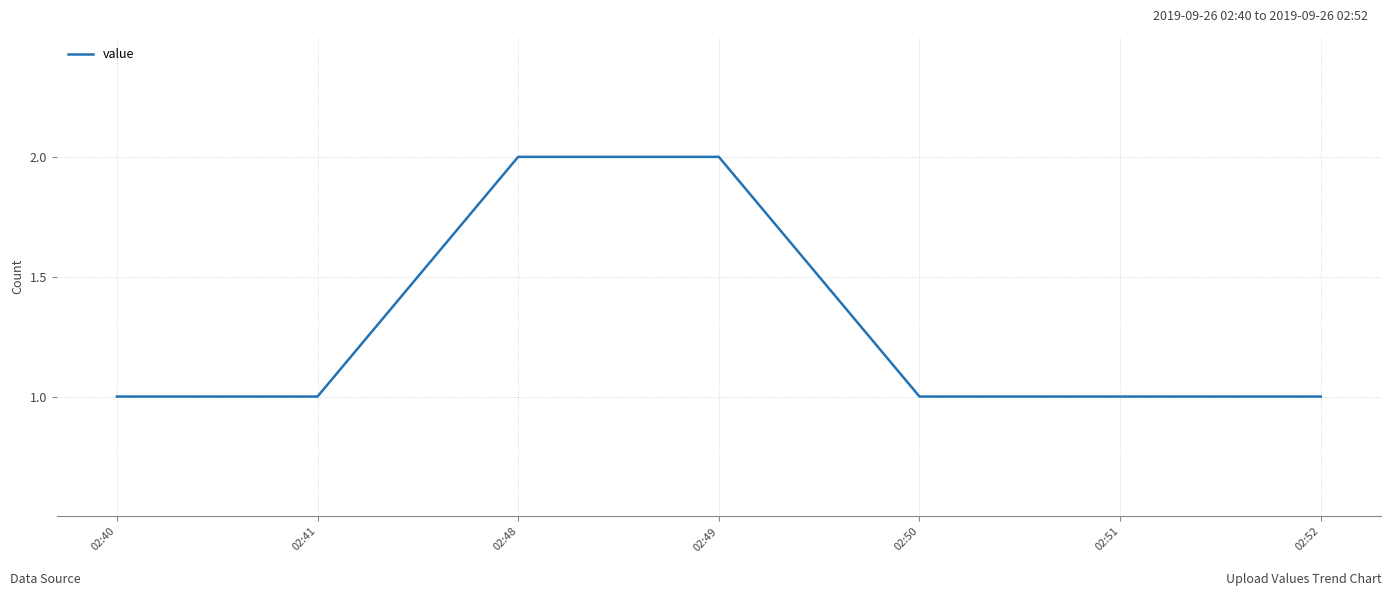

Is it true that the value at 02:49 is 2?

True